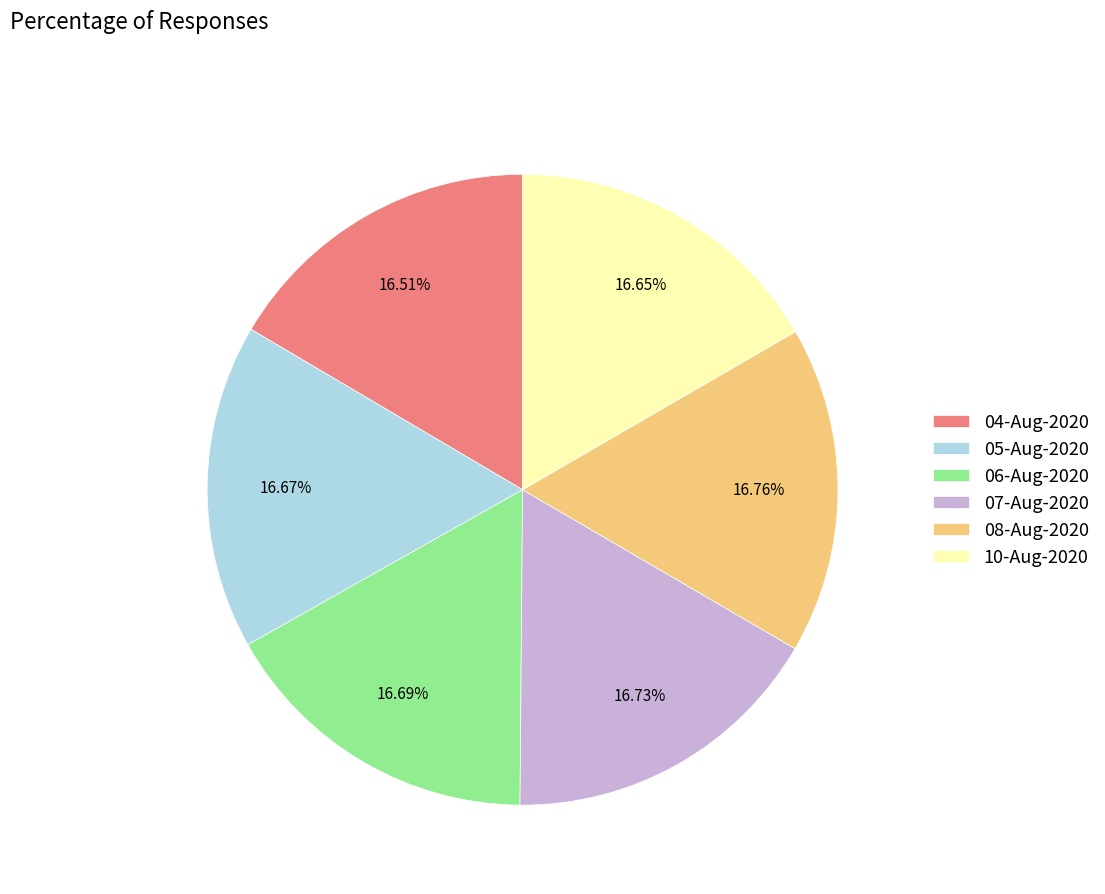

Is the sum of 07-Aug-2020 and 08-Aug-2020 greater than half?

No